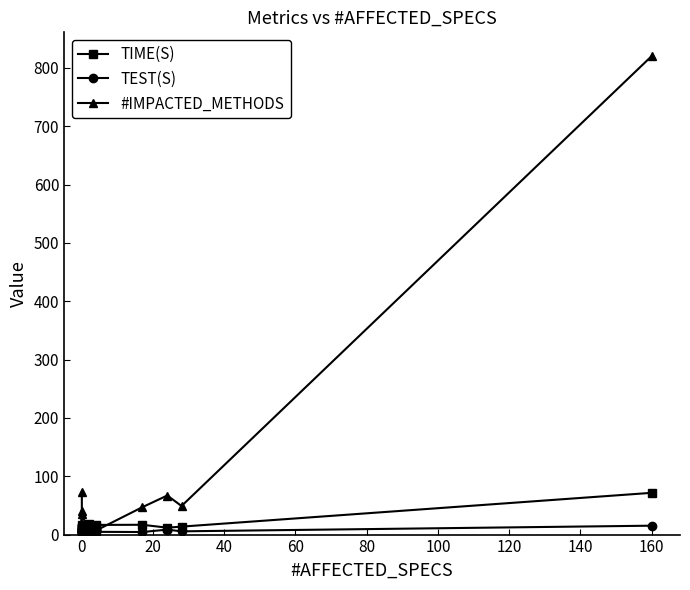

How many values in the TEST(S) series are below 5?

8